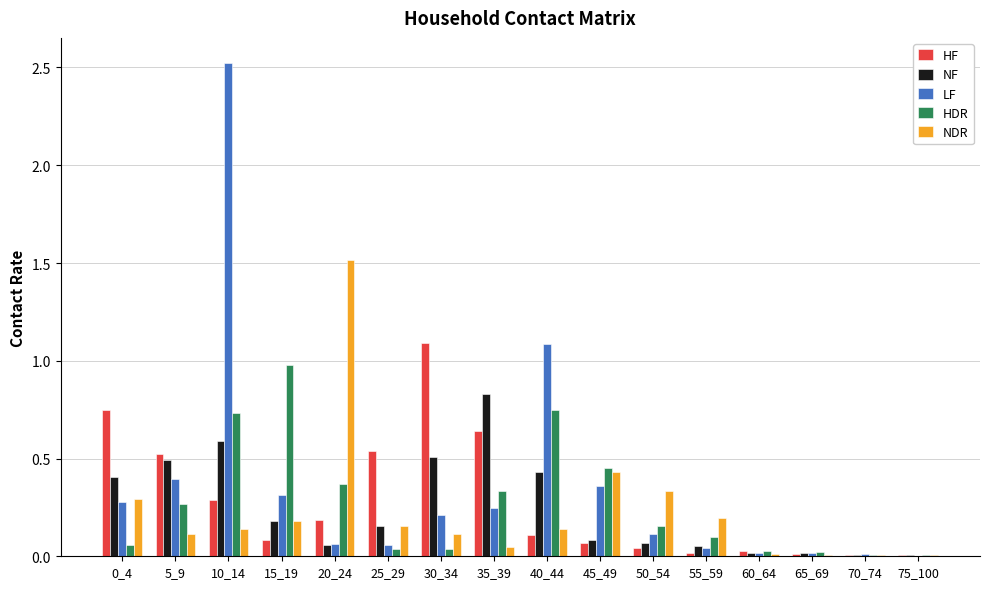

What is the approximate value of HF at 30_34?

1.1